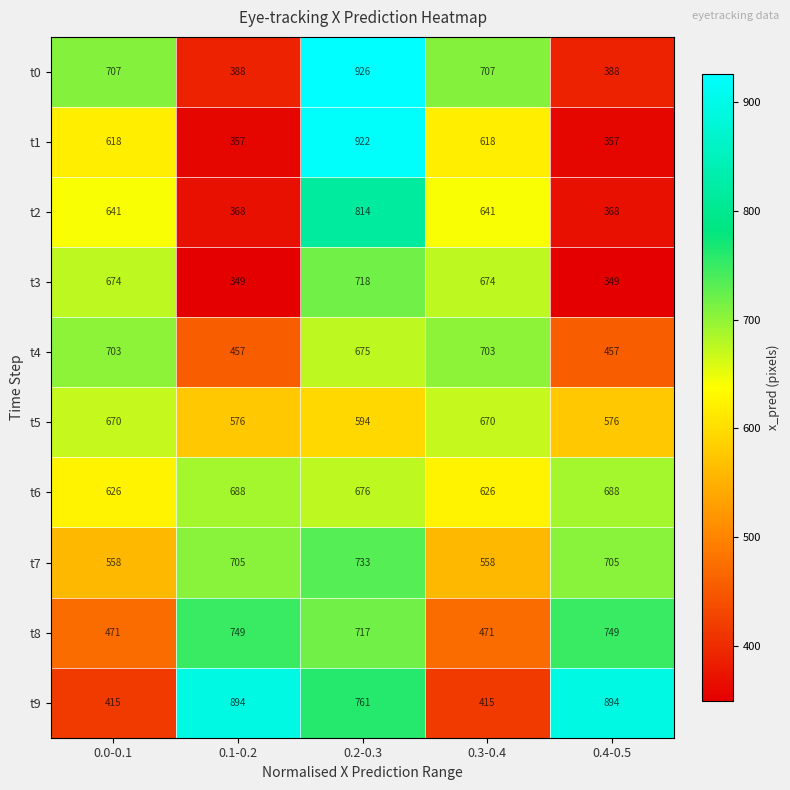

What is the sum of all t3 values?

2764